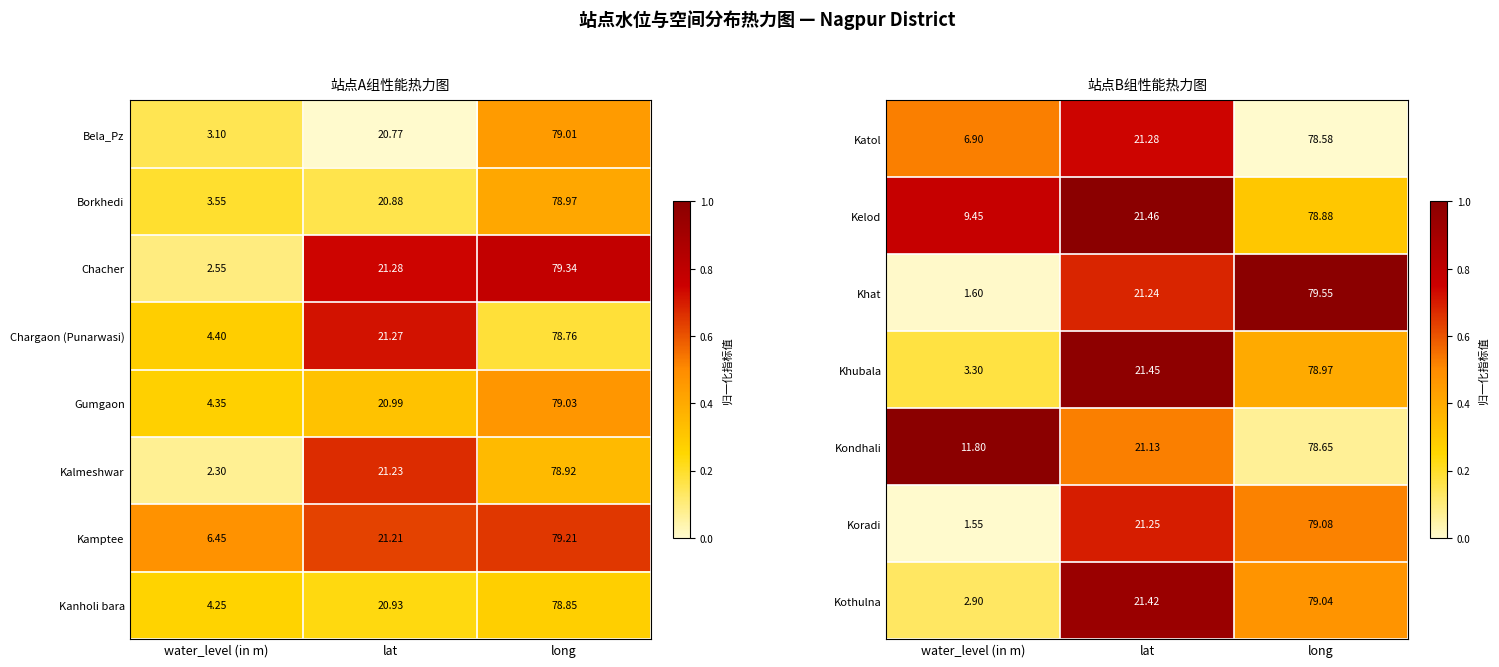

Where does the Chacher series first go above 21?

lat